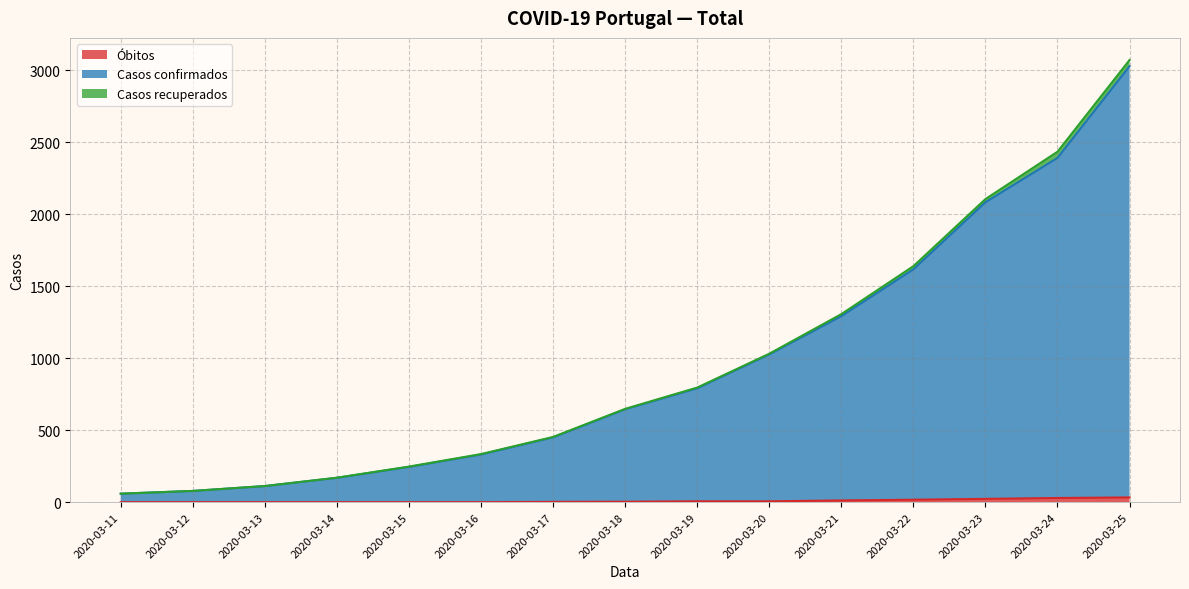

What is the spread (max minus min) of values at 2020-03-14?

169